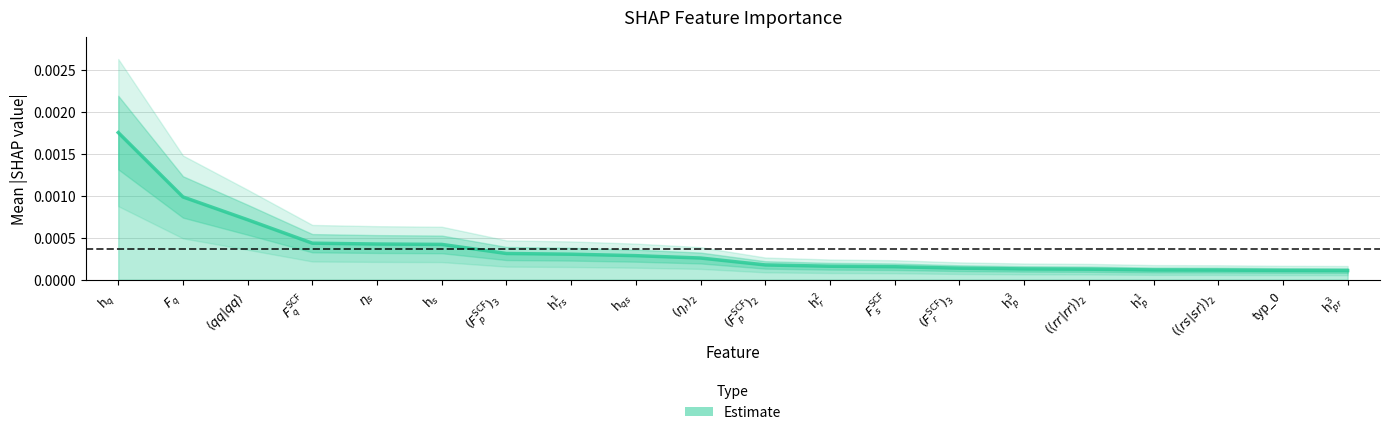

What is the label of the 4th point from the left?

$F_{q}^{\text{SCF}}$